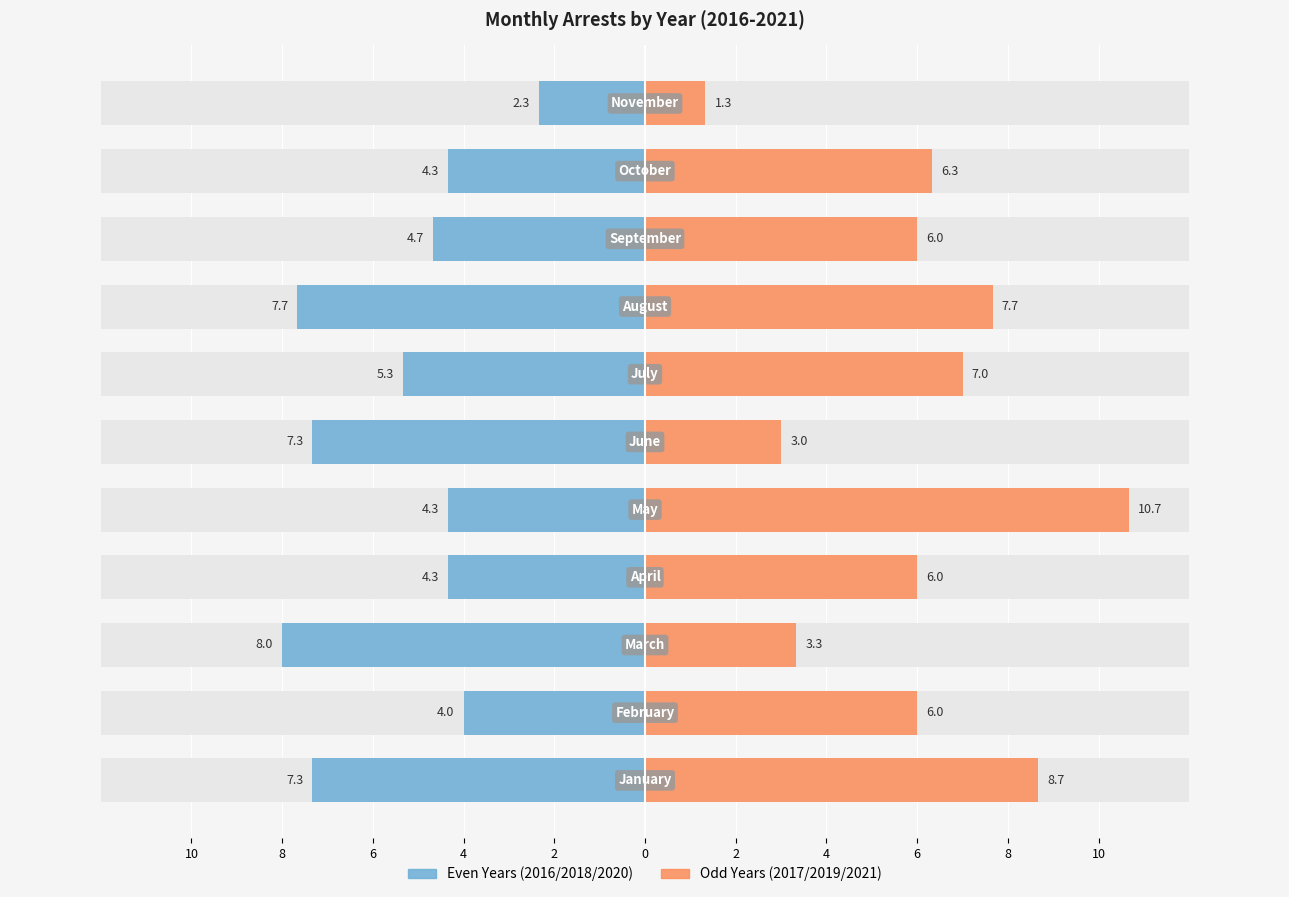

How many bars are there in total?

22